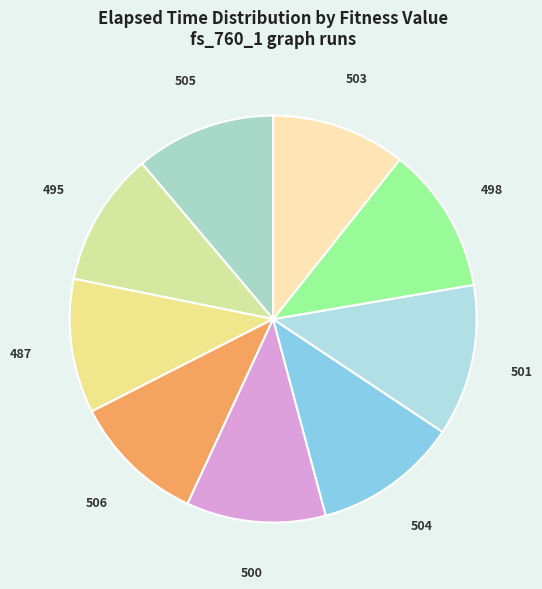

Is it true that 506 is 11% of the pie?

True